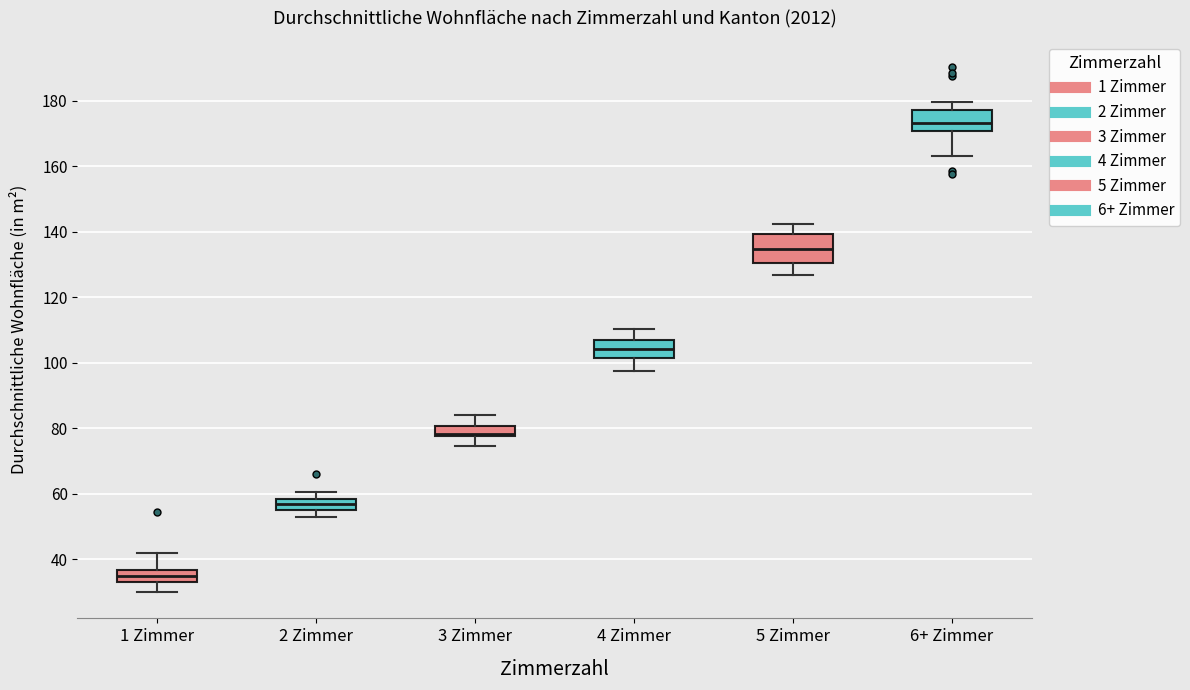

Reading left to right, read every box against the y-axis: the position of its median line, the range the box covers, and the ends of its whiskers. The values are not printed on the chart, so give them approximately, as read against the axis.

1 Zimmer: median 34 (inside the box), box 34 to 36, whiskers 30 to 42
2 Zimmer: median 58 (inside the box), box 56 to 58, whiskers 52 to 60
3 Zimmer: median 78 (just above the box's lower edge), box 78 to 80, whiskers 74 to 84
4 Zimmer: median 104, box 102 to 106, whiskers 98 to 110
5 Zimmer: median 134, box 130 to 140, whiskers 126 to 142
6+ Zimmer: median 174, box 170 to 178, whiskers 164 to 180